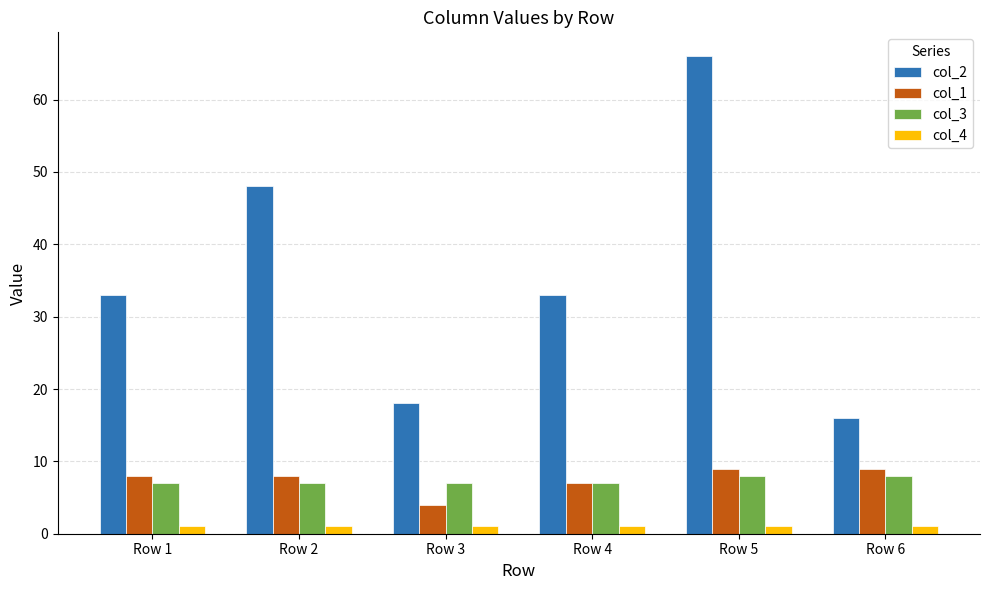

What value does the col_1 series have at Row 3?

4